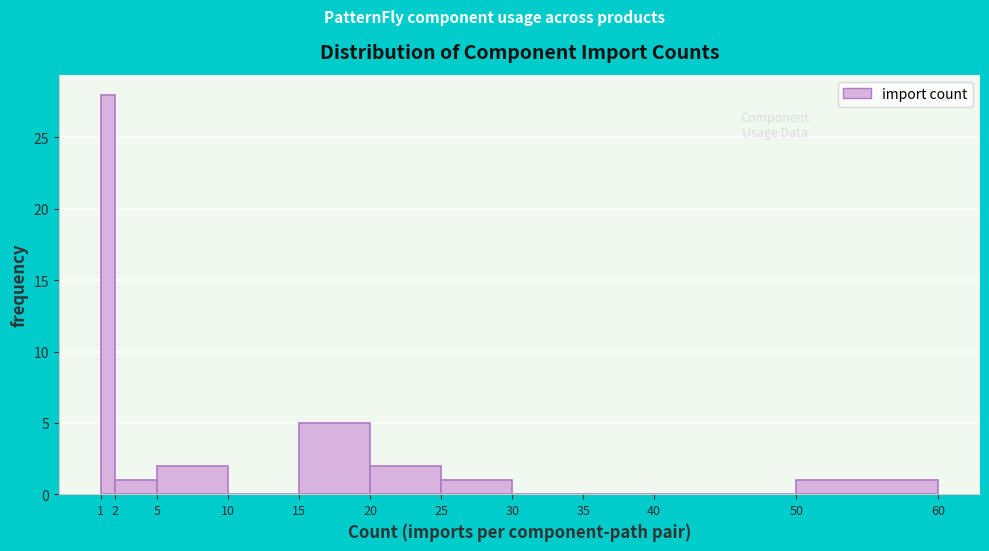

What is the height of the bar covering 25 to 30 on the x-axis? The values are not printed on the chart, so give them approximately, as read against the axis.

1